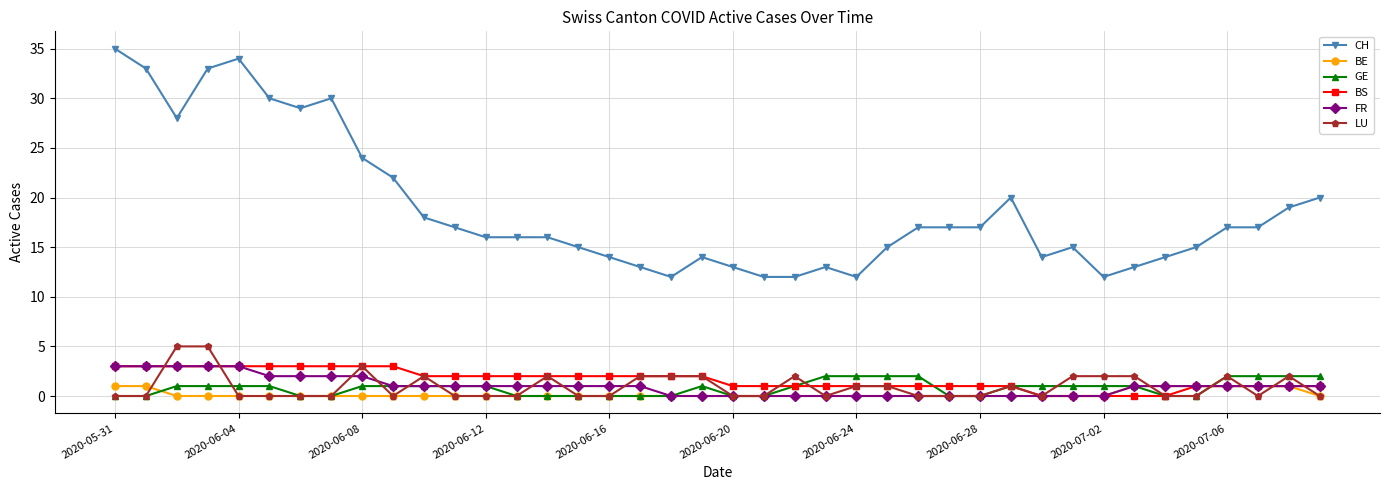

True or false: CH and FR intersect in this chart.

False